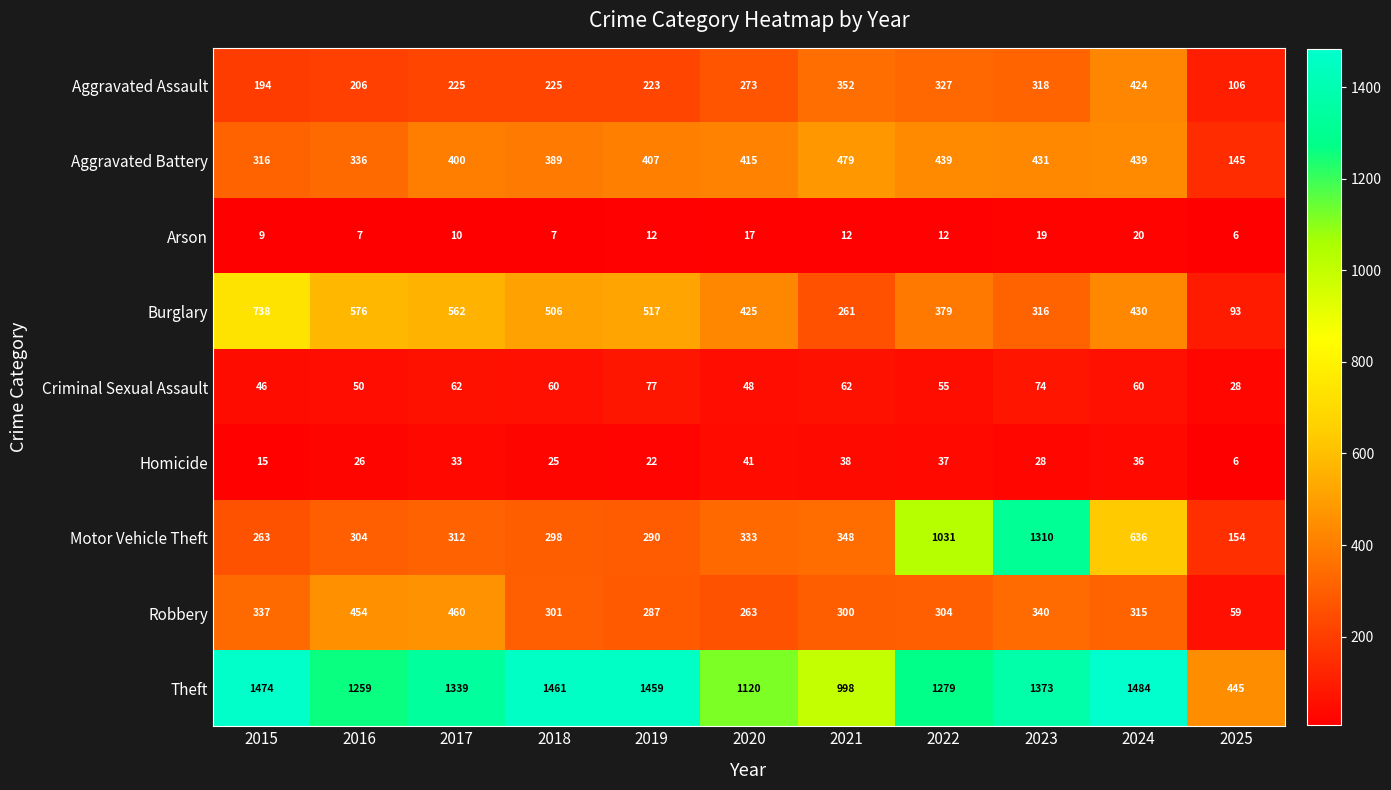

List the series in order of their peak value, highest first.

Theft, Motor Vehicle Theft, Burglary, Aggravated Battery, Robbery, Aggravated Assault, Criminal Sexual Assault, Homicide, Arson